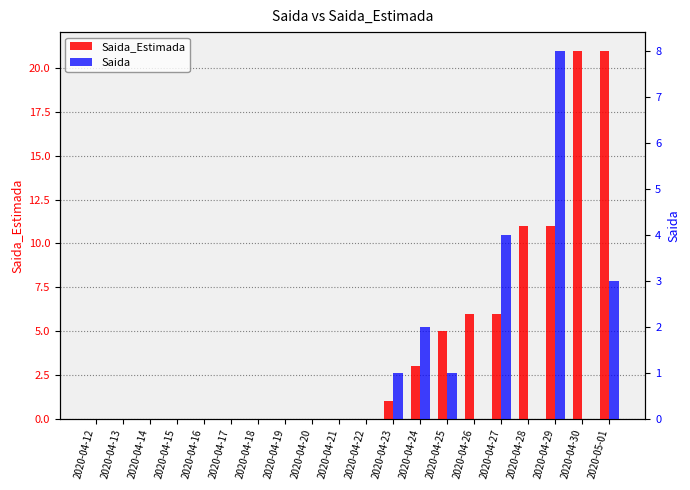

What is the difference between the Saida values at 2020-04-25 and 2020-04-19?

1